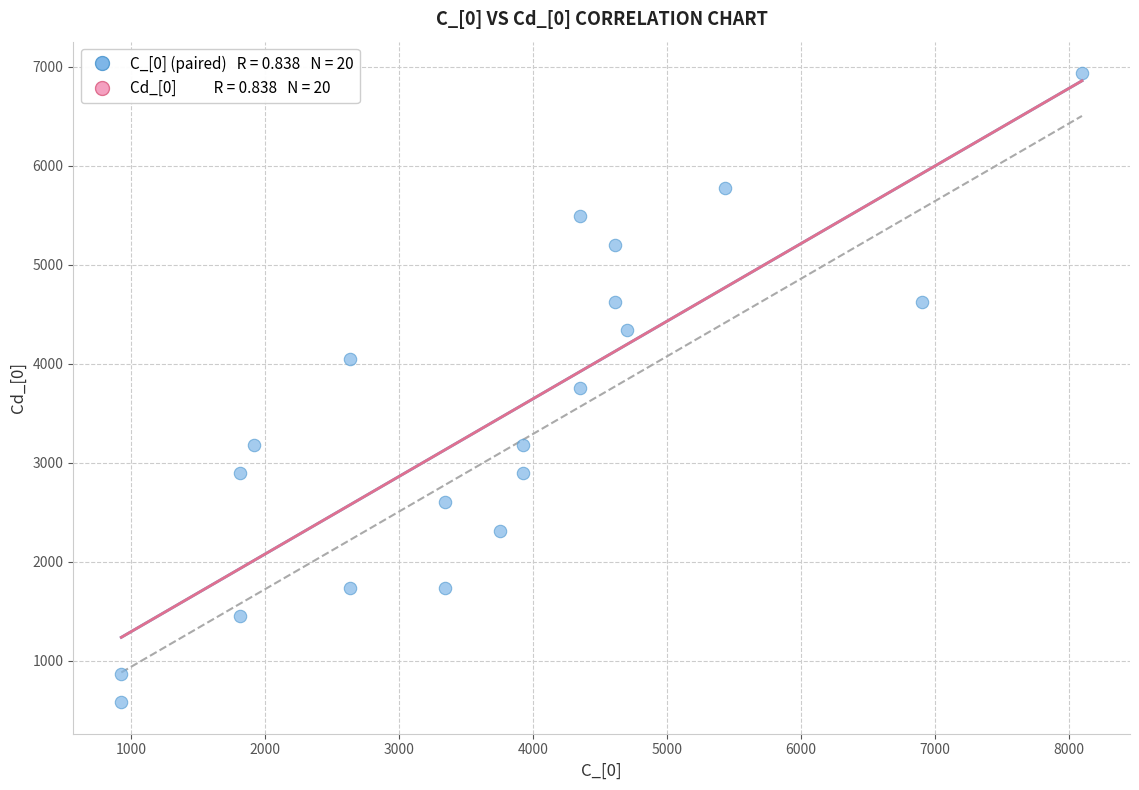

What is the range of Y values (max minus min)?

6358